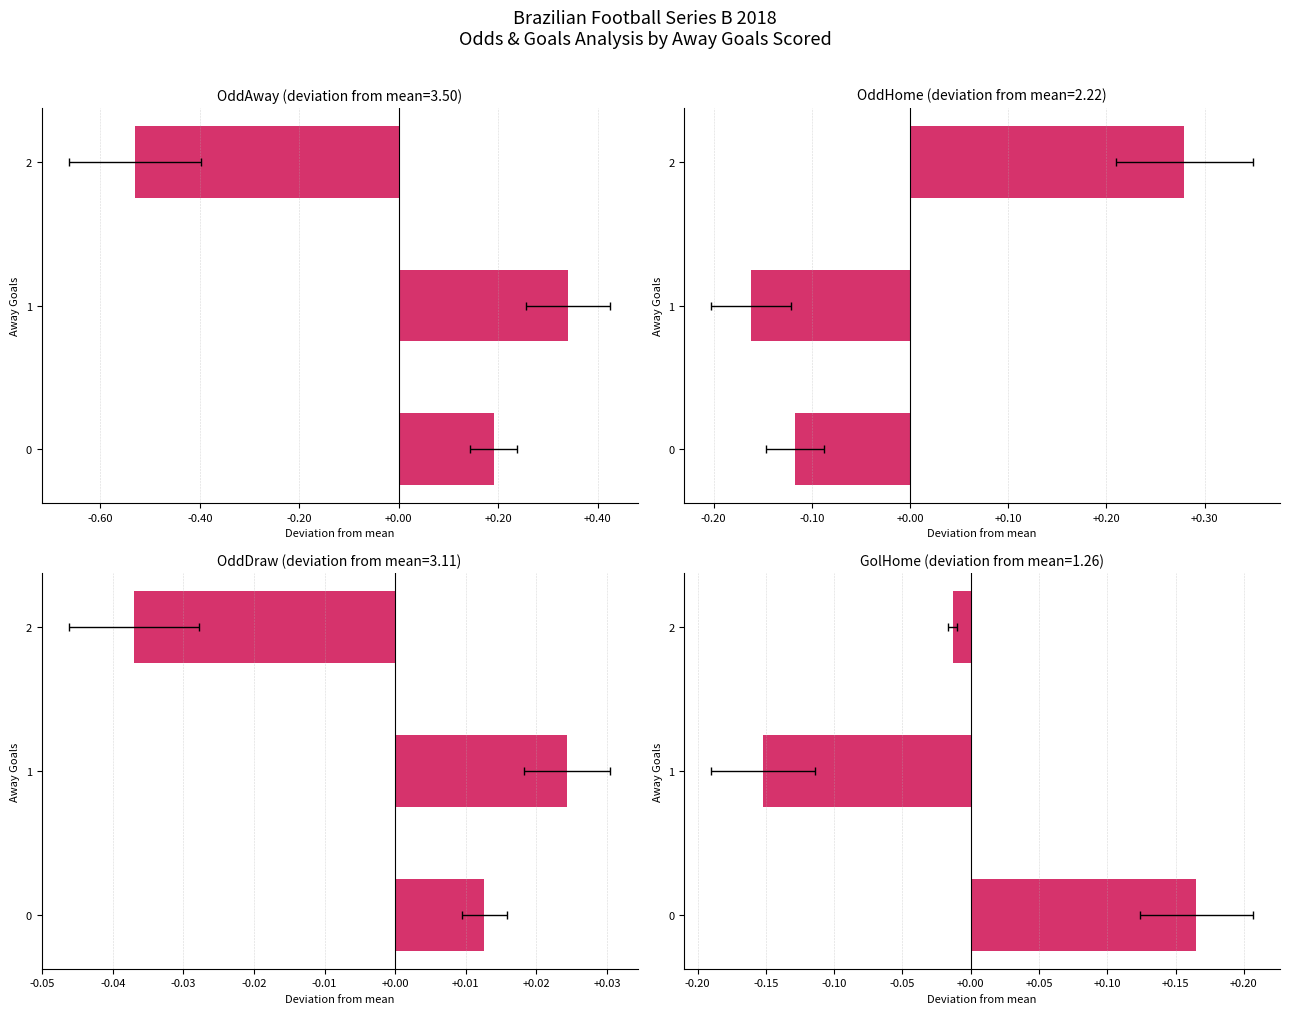

What is the value of the OddHome bar at the 1st from the left?

-0.1